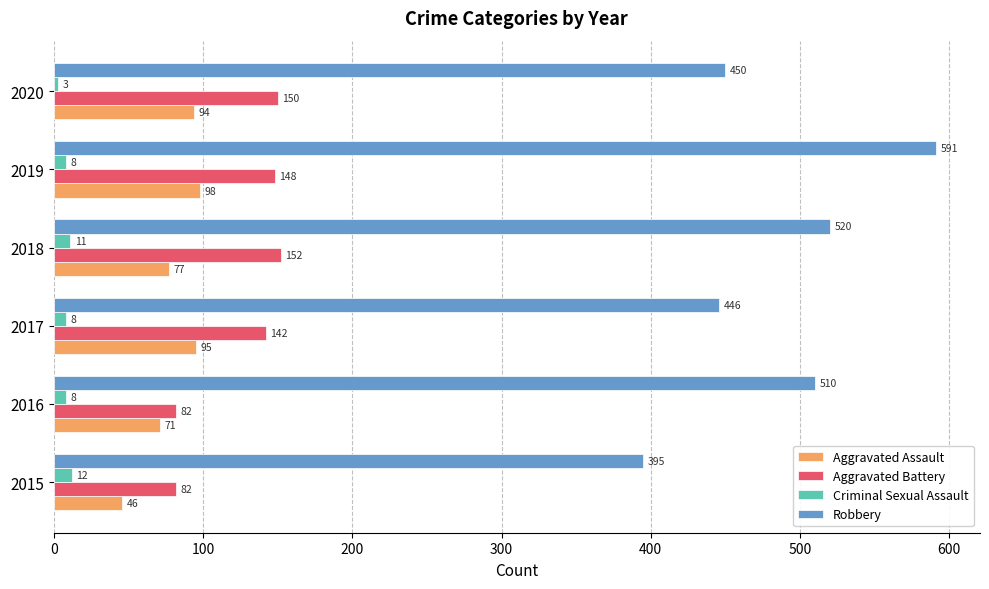

At which category is the sum across all series the highest?

2019